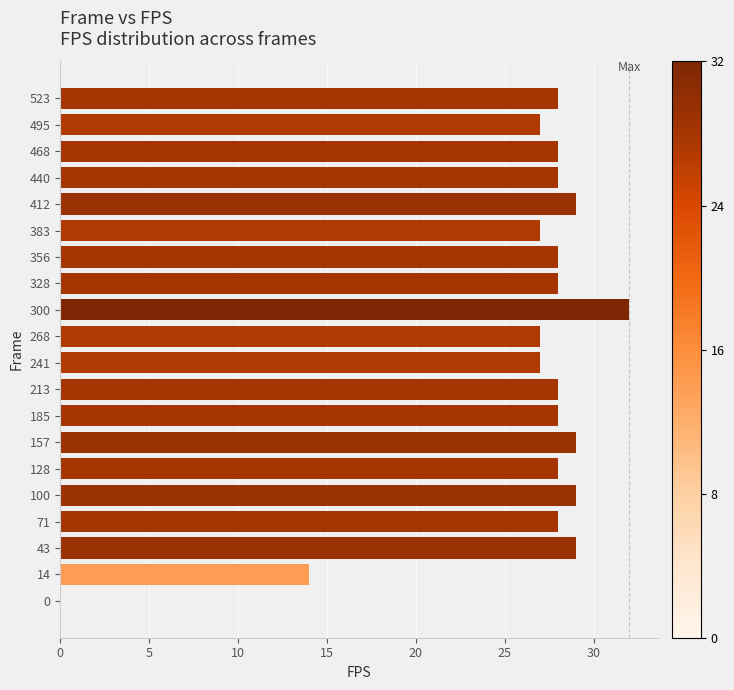

The chart shows a value of 29 at 100. True or false?

True